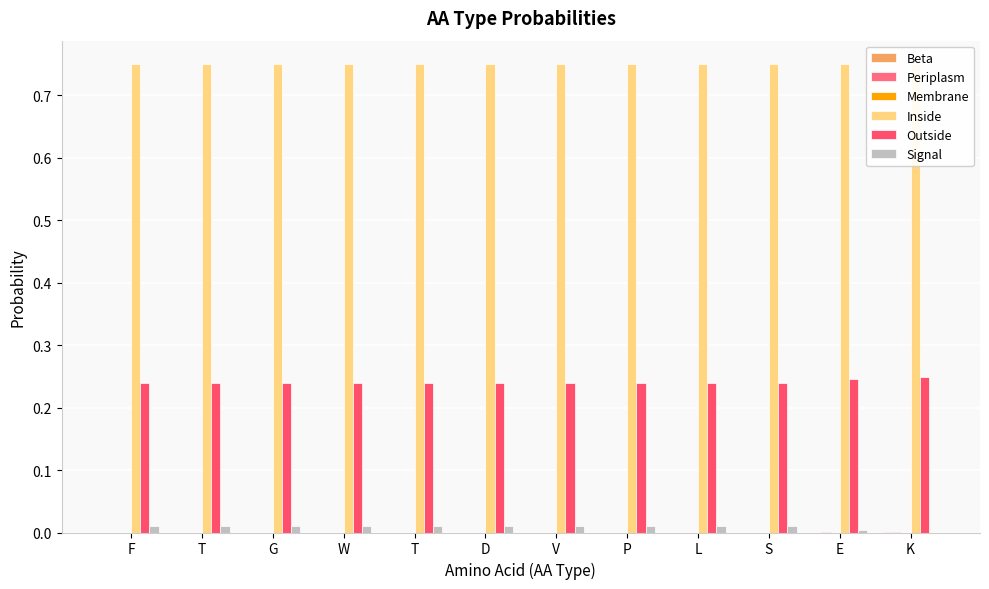

Reading right to left, extract all data points from this chart.

Beta: K=0.0	E=0.0	S=0.0	L=0.0	P=0.0	V=0.0	D=0.0	T=0.0	W=0.0	G=0.0	T=0.0	F=0.0
Periplasm: K=0.0	E=0.0	S=0.0	L=0.0	P=0.0	V=0.0	D=0.0	T=0.0	W=0.0	G=0.0	T=0.0	F=0.0
Membrane: K=0.0	E=0.0	S=0.0	L=0.0	P=0.0	V=0.0	D=0.0	T=0.0	W=0.0	G=0.0	T=0.0	F=0.0
Inside: K=0.8	E=0.8	S=0.8	L=0.8	P=0.8	V=0.8	D=0.8	T=0.8	W=0.8	G=0.8	T=0.8	F=0.8
Outside: K=0.2	E=0.2	S=0.2	L=0.2	P=0.2	V=0.2	D=0.2	T=0.2	W=0.2	G=0.2	T=0.2	F=0.2
Signal: K=0.0	E=0.0	S=0.0	L=0.0	P=0.0	V=0.0	D=0.0	T=0.0	W=0.0	G=0.0	T=0.0	F=0.0